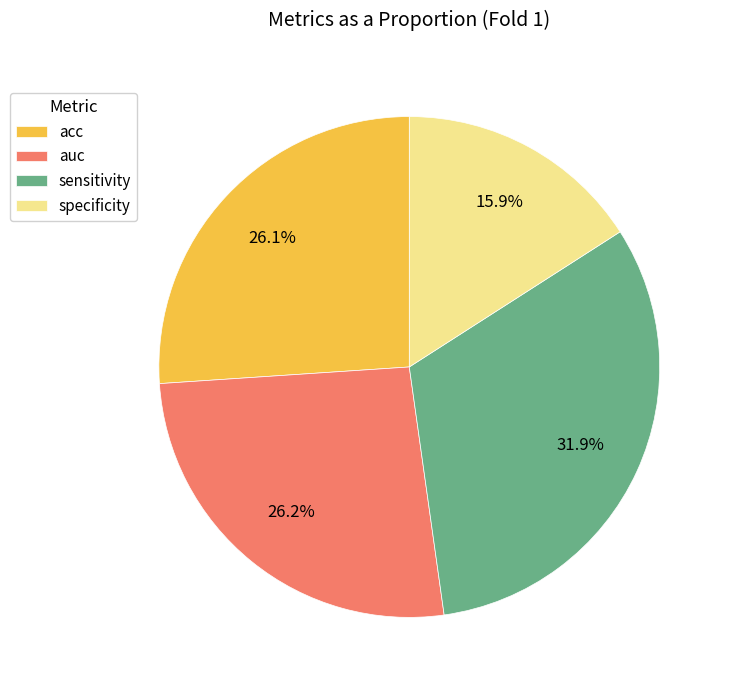

To the nearest percent, what percentage of the pie is auc?

26%